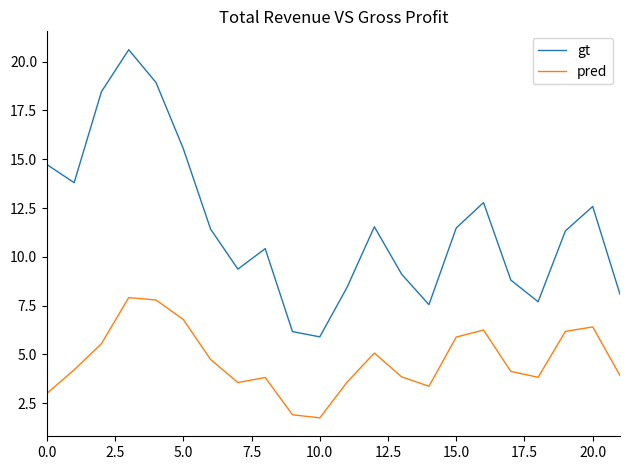

What is the difference between the maximum and minimum values in the gt series?

14.7